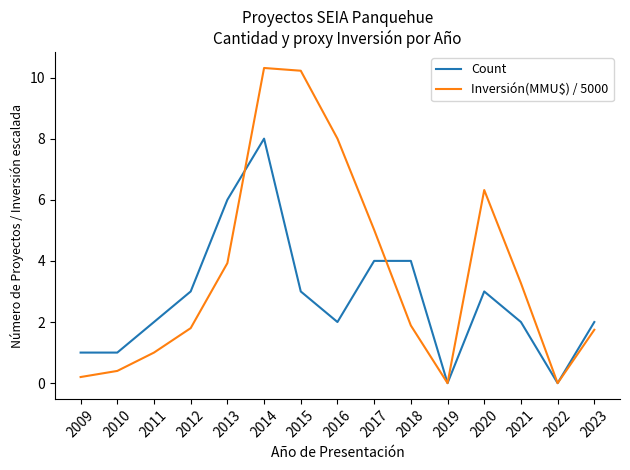

Does the chart have visible grid lines?

No